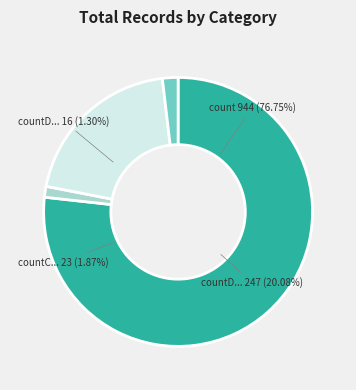

Which slice is the smallest?

countDistinctHospno